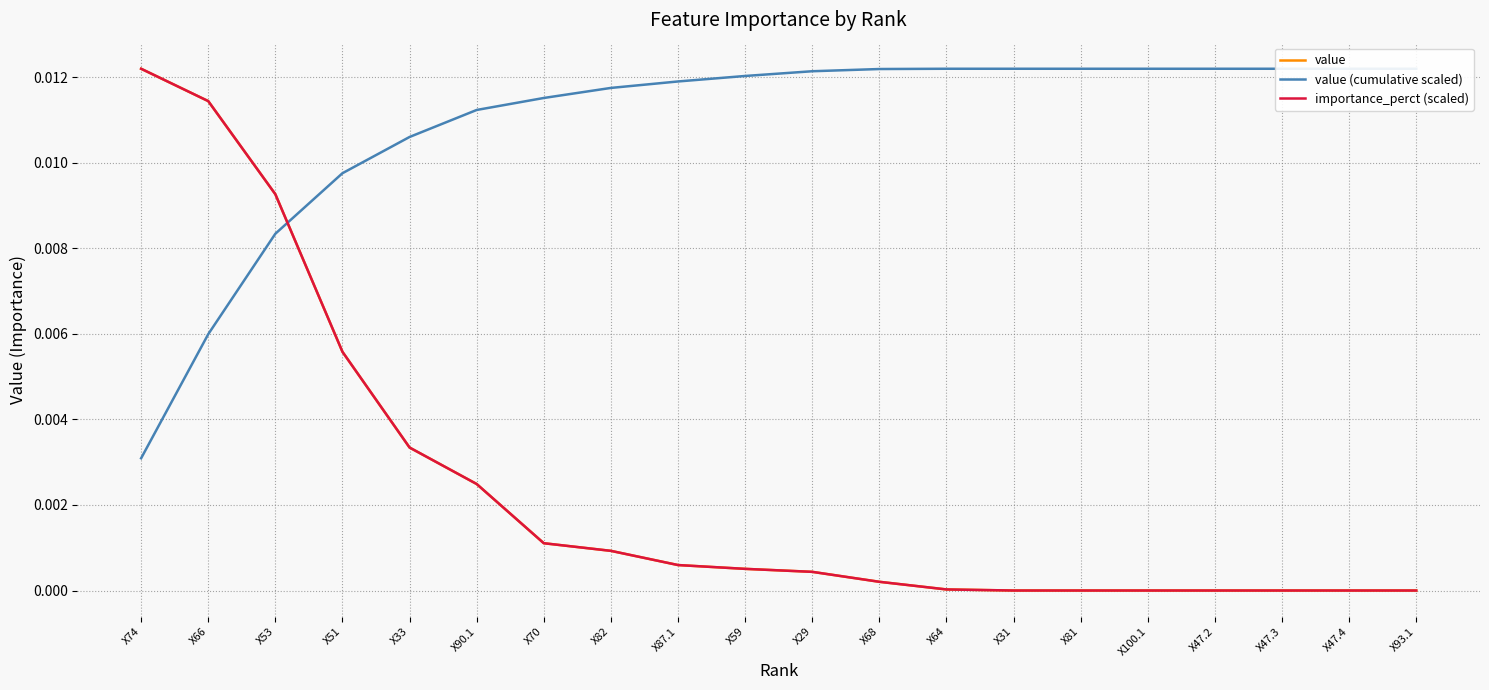

What position from the right is X90.1?

15